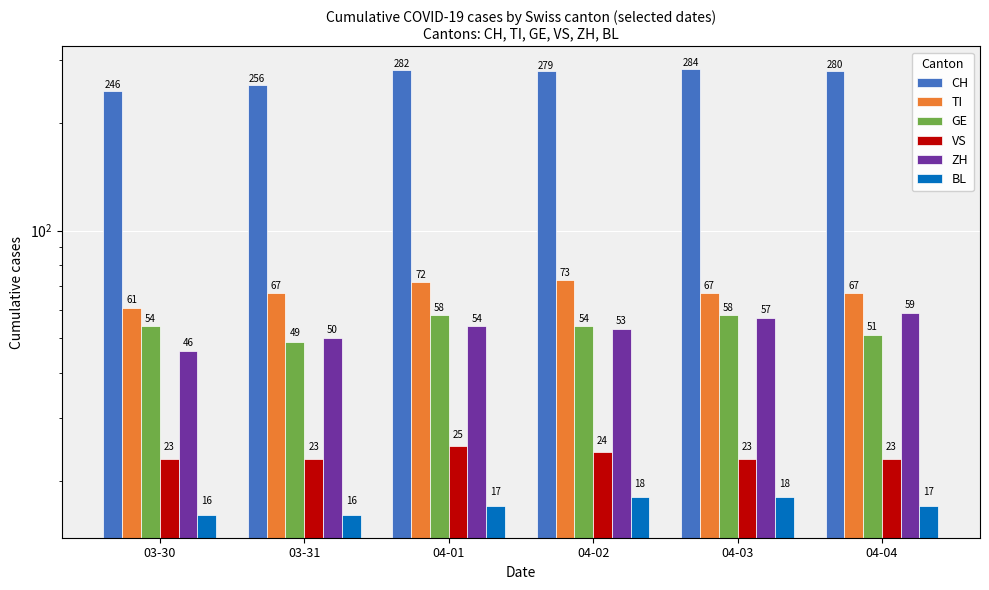

What is the sum of the GE values at 03-30 and 04-03?

112